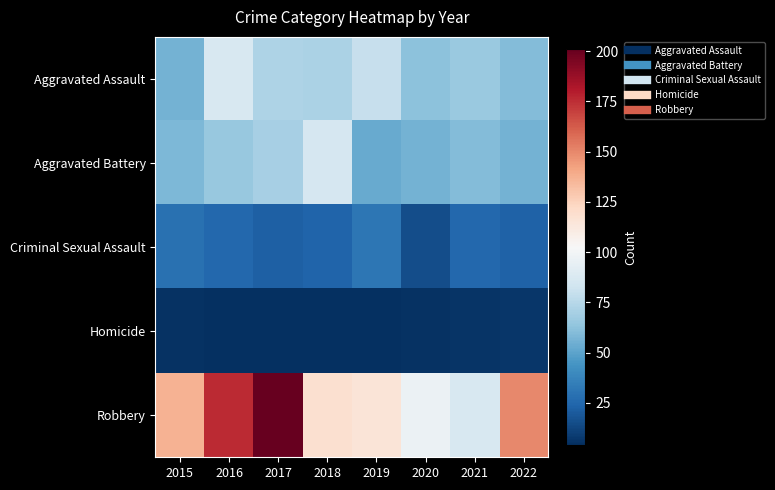

Reading left to right, what are all the values shown in this chart?

Aggravated Assault: 2015=56	2016=87	2017=72	2018=71	2019=80	2020=62	2021=66	2022=60
Aggravated Battery: 2015=58	2016=65	2017=70	2018=86	2019=53	2020=56	2021=60	2022=56
Criminal Sexual Assault: 2015=29	2016=25	2017=22	2018=24	2019=31	2020=15	2021=25	2022=23
Homicide: 2015=5	2016=4	2017=4	2018=4	2019=4	2020=5	2021=6	2022=7
Robbery: 2015=137	2016=176	2017=201	2018=118	2019=115	2020=97	2021=87	2022=150